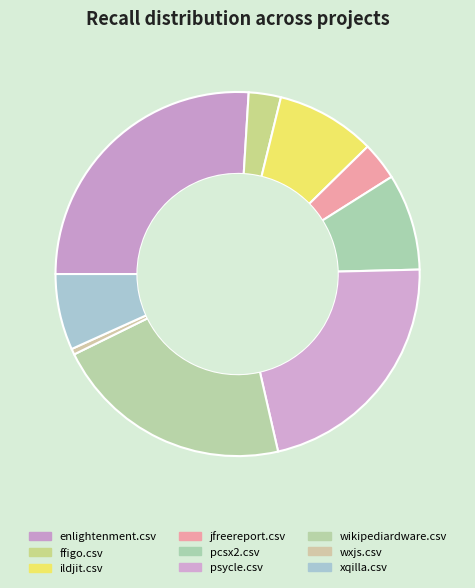

Is the sum of ildjit.csv and wxjs.csv greater than half?

No